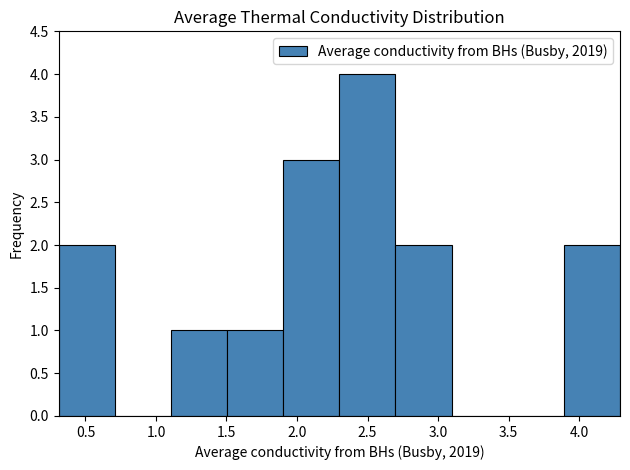

Over which range of the x-axis is the bar tallest?

2.3 to 2.7